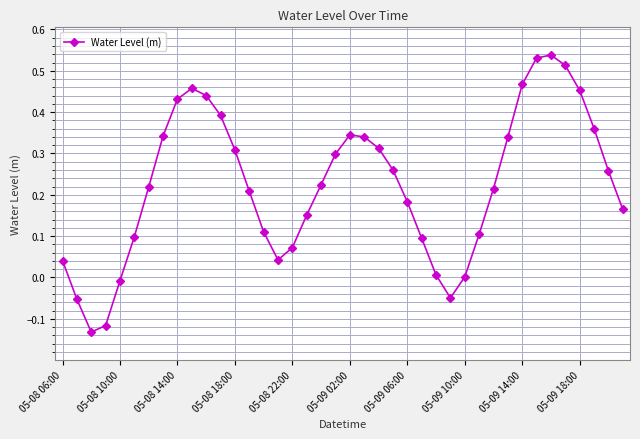

True or false: the data has more than 2 interior local peaks.

True